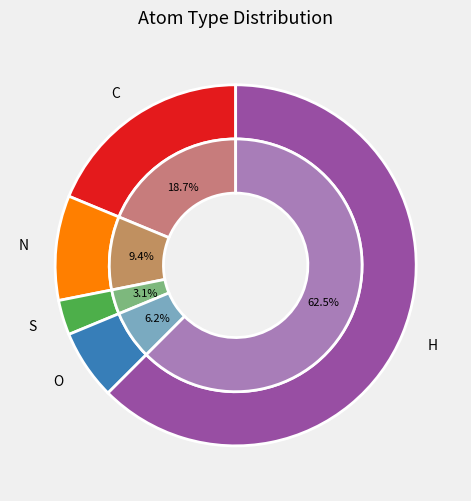

Is there a majority slice in this chart?

Yes